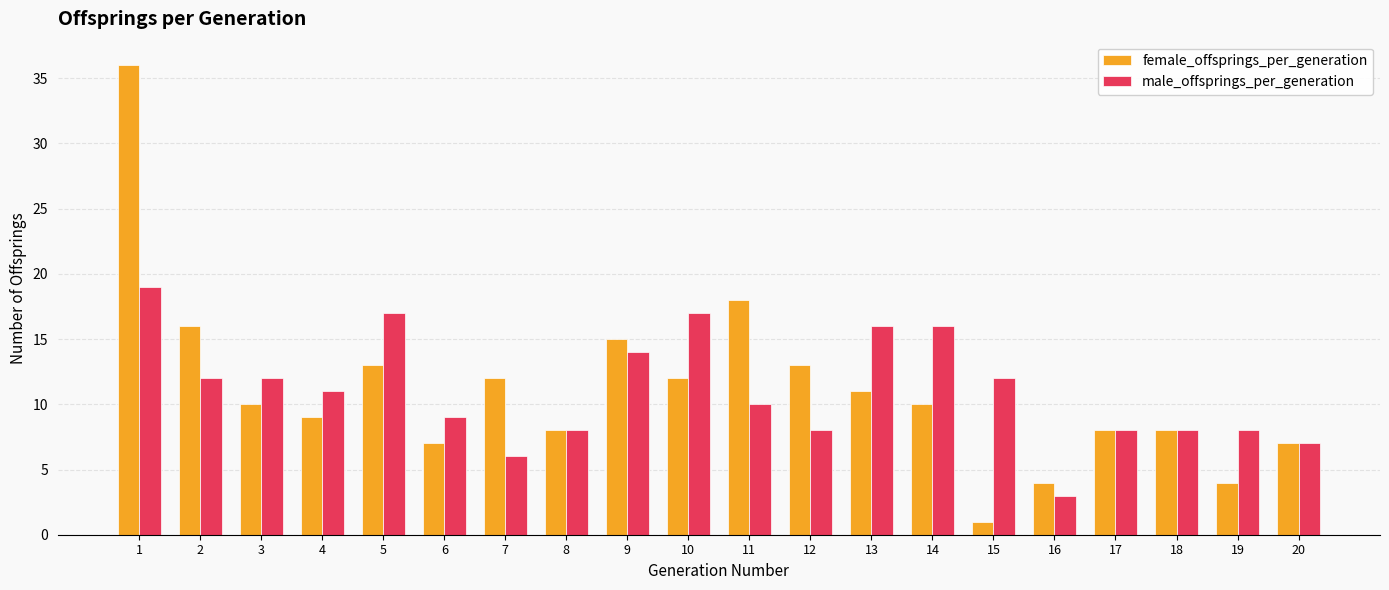

What is the value of the female_offsprings_per_generation bar at the 12th from the left?

13